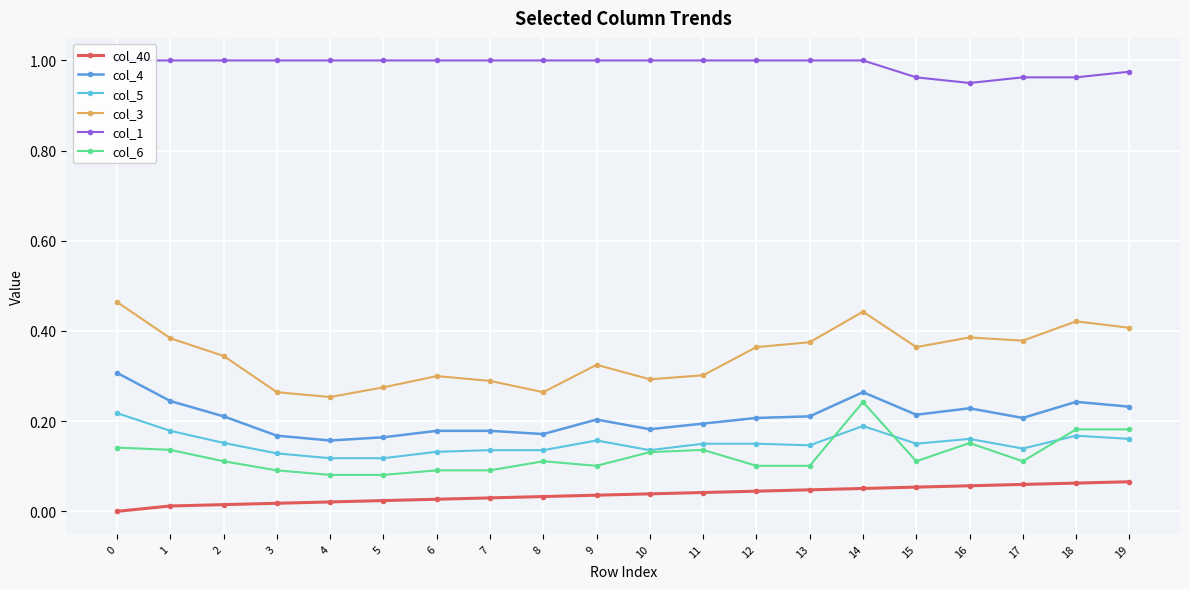

What is the value of the col_40 point at the 20th from the left?

0.1